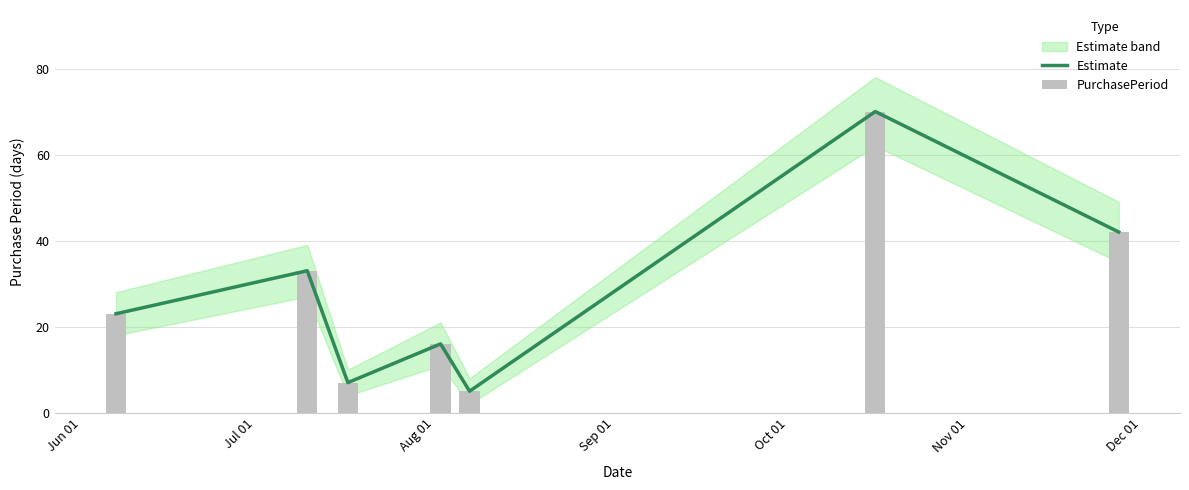

What is the sum of all PurchasePeriod values?

196